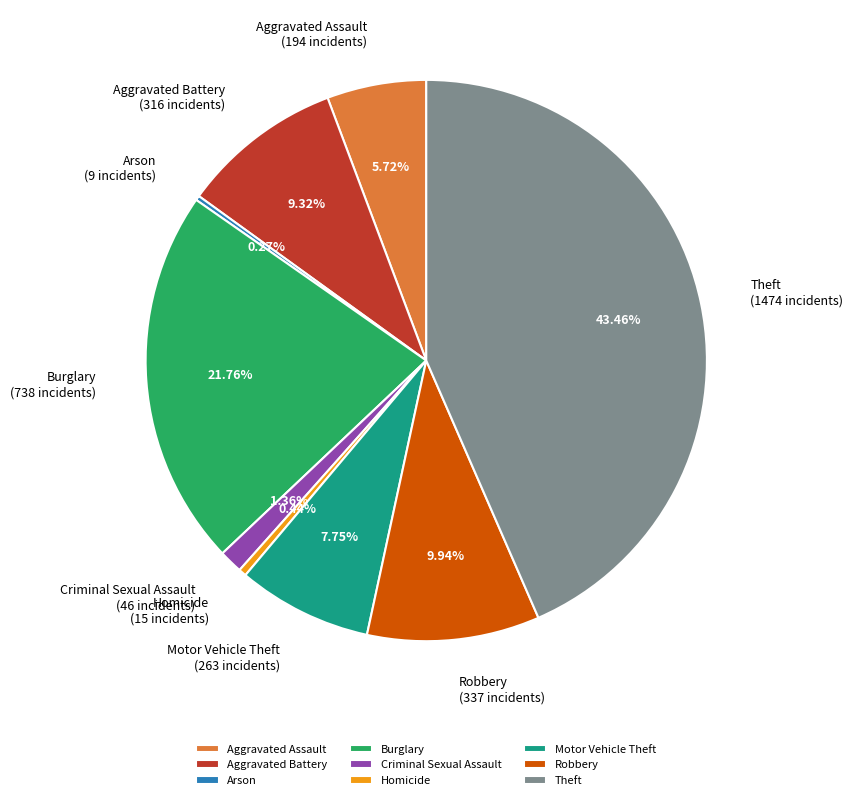

Is the sum of Burglary and Aggravated Assault greater than half?

No